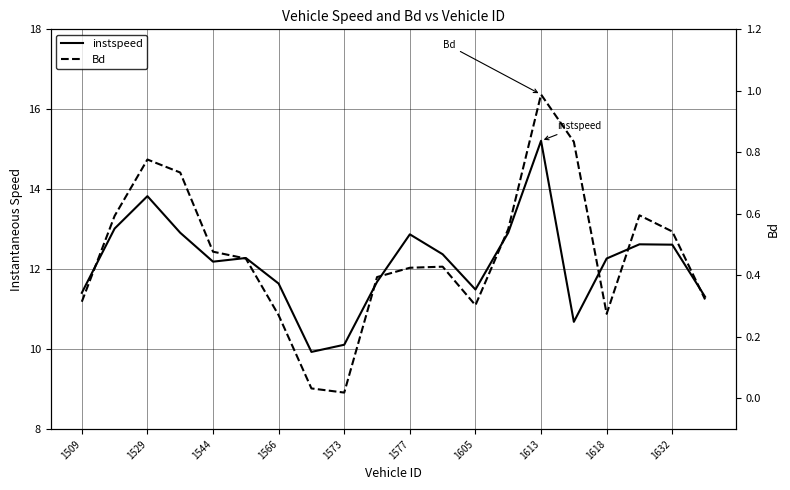

True or false: Bd and instspeed cross at least once.

False